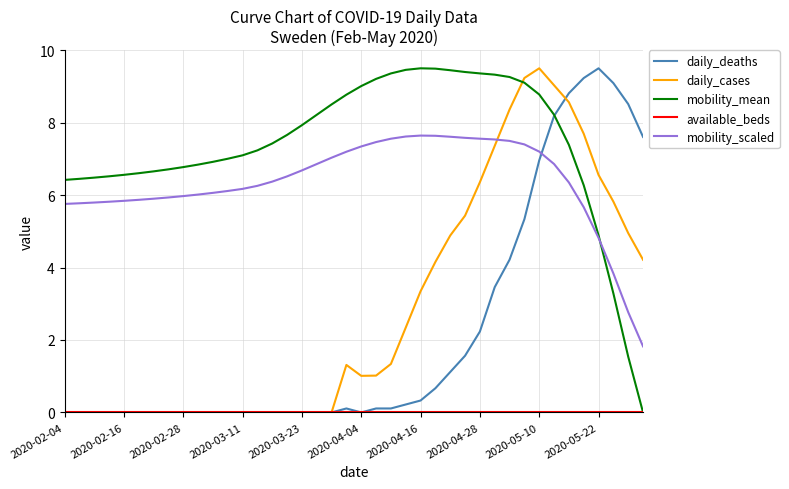

Which series ends up on top after the final intersection of mobility_mean and daily_cases?

daily_cases